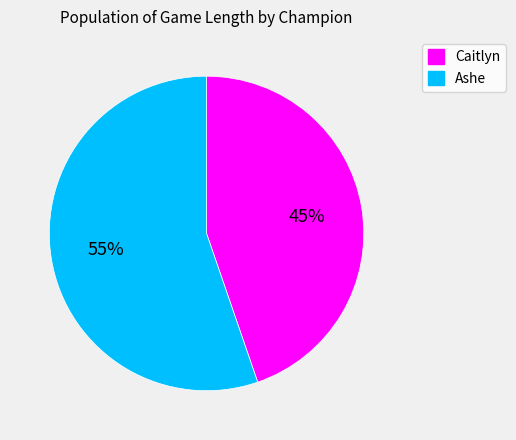

Rank the categories by value from lowest to highest.

Caitlyn, Ashe